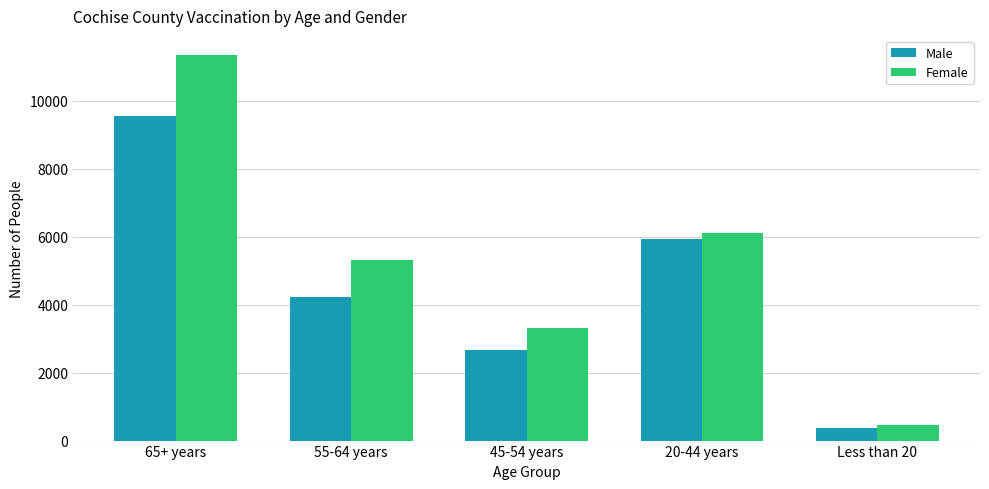

The value of Female at 20-44 years is 6120. True or false?

True